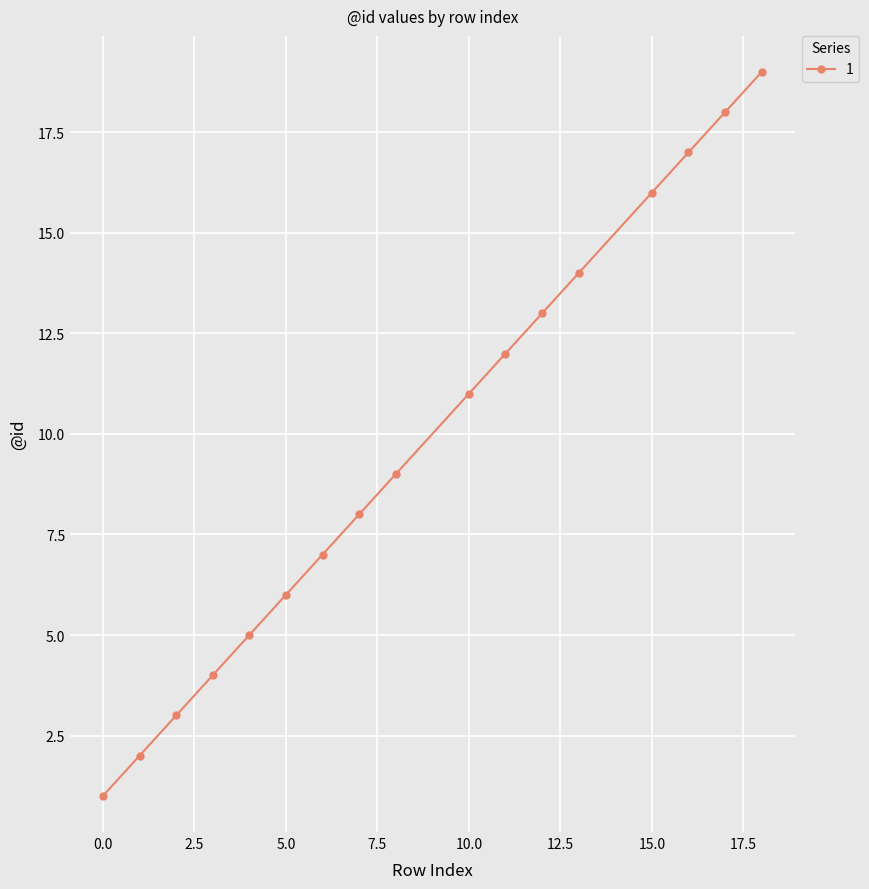

True or false: the data has more than 0 interior local peaks.

False